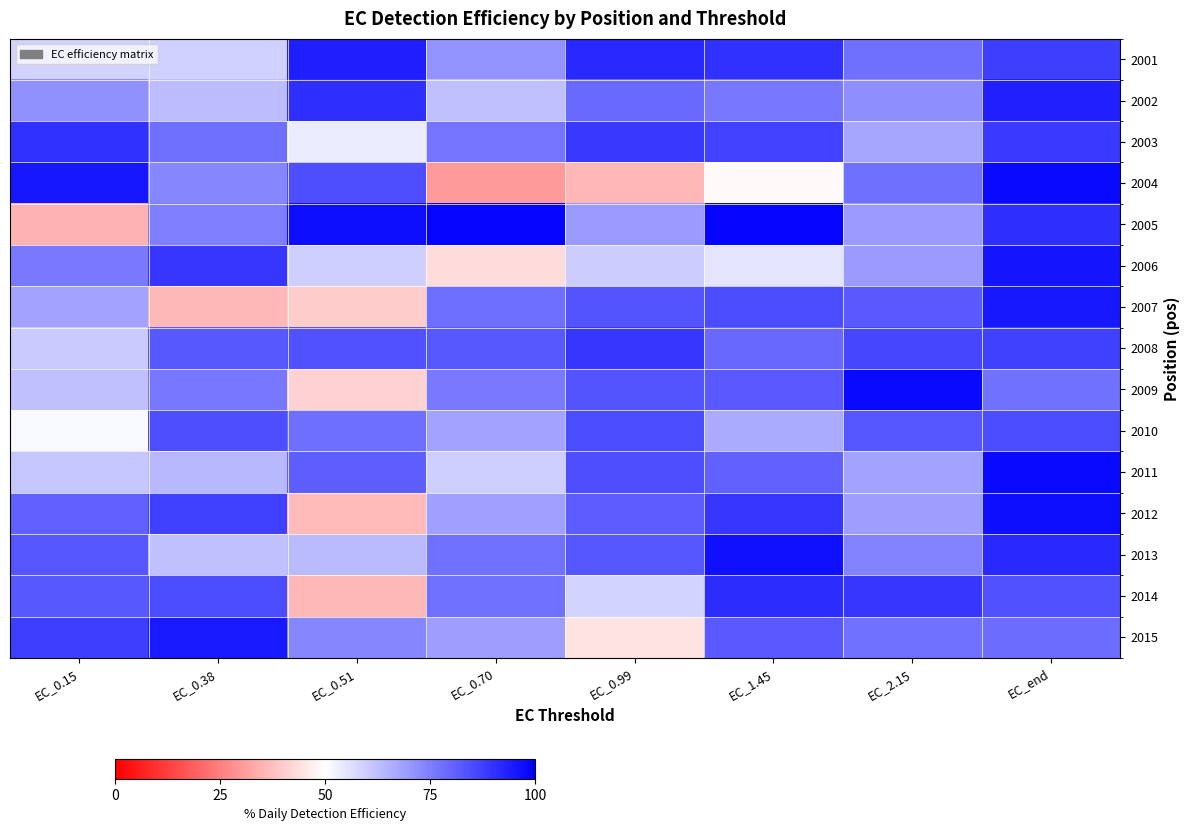

Reading left to right, transcribe all the data shown in this chart.

2001: EC_0.15=58.7	EC_0.38=59.3	EC_0.51=94.1	EC_0.70=70.9	EC_0.99=92.0	EC_1.45=90.4	EC_2.15=77.9	EC_end=87.8
2002: EC_0.15=71.6	EC_0.38=63.2	EC_0.51=91.0	EC_0.70=62.2	EC_0.99=79.0	EC_1.45=76.5	EC_2.15=72.3	EC_end=93.6
2003: EC_0.15=90.2	EC_0.38=77.9	EC_0.51=53.6	EC_0.70=77.1	EC_0.99=89.0	EC_1.45=86.8	EC_2.15=67.4	EC_end=88.3
2004: EC_0.15=95.5	EC_0.38=73.8	EC_0.51=84.4	EC_0.70=30.3	EC_0.99=35.9	EC_1.45=49.2	EC_2.15=77.9	EC_end=97.7
2005: EC_0.15=35.0	EC_0.38=75.3	EC_0.51=97.1	EC_0.70=99.1	EC_0.99=69.7	EC_1.45=99.1	EC_2.15=69.7	EC_end=90.8
2006: EC_0.15=76.0	EC_0.38=89.3	EC_0.51=59.5	EC_0.70=43.3	EC_0.99=60.0	EC_1.45=55.2	EC_2.15=69.9	EC_end=95.9
2007: EC_0.15=67.8	EC_0.38=36.1	EC_0.51=39.9	EC_0.70=78.3	EC_0.99=83.5	EC_1.45=85.1	EC_2.15=82.3	EC_end=95.2
2008: EC_0.15=60.3	EC_0.38=82.5	EC_0.51=83.8	EC_0.70=82.8	EC_0.99=89.2	EC_1.45=79.3	EC_2.15=86.0	EC_end=87.4
2009: EC_0.15=62.1	EC_0.38=76.2	EC_0.51=41.4	EC_0.70=76.1	EC_0.99=83.2	EC_1.45=82.4	EC_2.15=97.7	EC_end=77.6
2010: EC_0.15=51.3	EC_0.38=84.5	EC_0.51=78.2	EC_0.70=68.0	EC_0.99=84.9	EC_1.45=66.6	EC_2.15=83.2	EC_end=85.0
2011: EC_0.15=61.1	EC_0.38=64.0	EC_0.51=81.4	EC_0.70=59.5	EC_0.99=84.6	EC_1.45=80.7	EC_2.15=68.1	EC_end=98.0
2012: EC_0.15=81.2	EC_0.38=87.2	EC_0.51=36.5	EC_0.70=68.7	EC_0.99=81.7	EC_1.45=89.4	EC_2.15=69.0	EC_end=97.0
2013: EC_0.15=82.9	EC_0.38=62.4	EC_0.51=63.5	EC_0.70=77.5	EC_0.99=83.2	EC_1.45=96.6	EC_2.15=73.8	EC_end=91.9
2014: EC_0.15=82.5	EC_0.38=85.0	EC_0.51=36.0	EC_0.70=77.4	EC_0.99=58.3	EC_1.45=91.3	EC_2.15=89.3	EC_end=83.8
2015: EC_0.15=87.6	EC_0.38=94.5	EC_0.51=73.6	EC_0.70=68.8	EC_0.99=44.7	EC_1.45=82.1	EC_2.15=77.7	EC_end=78.9